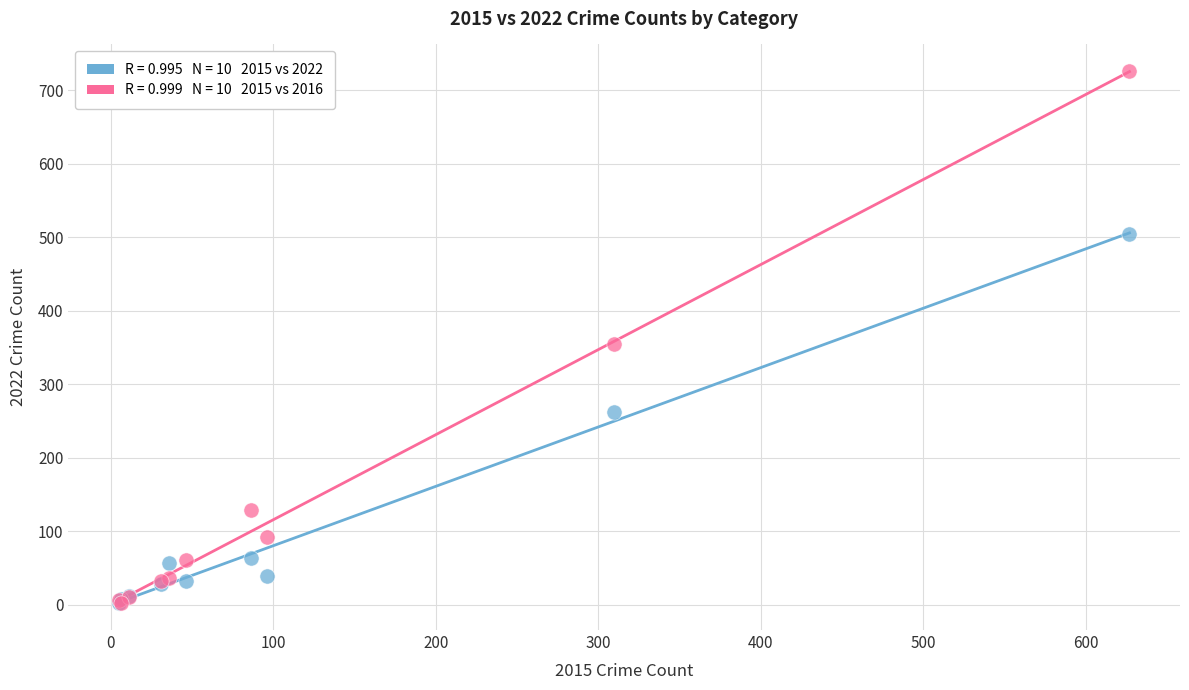

Across all series, what Y value is closest to 364?

355